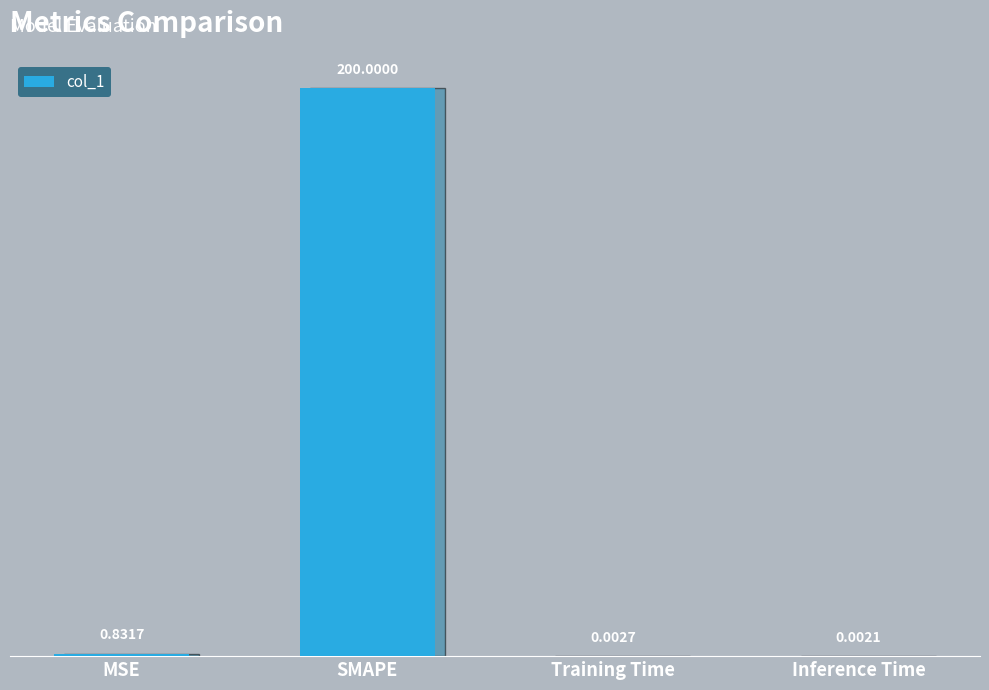

Where is the data nearest to the value 100?

MSE